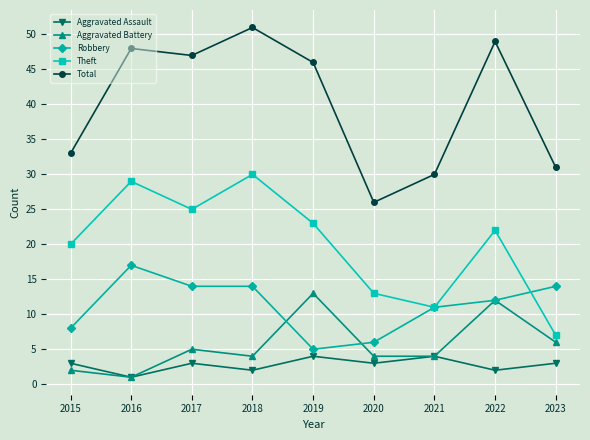

How many lines are shown in the chart?

5